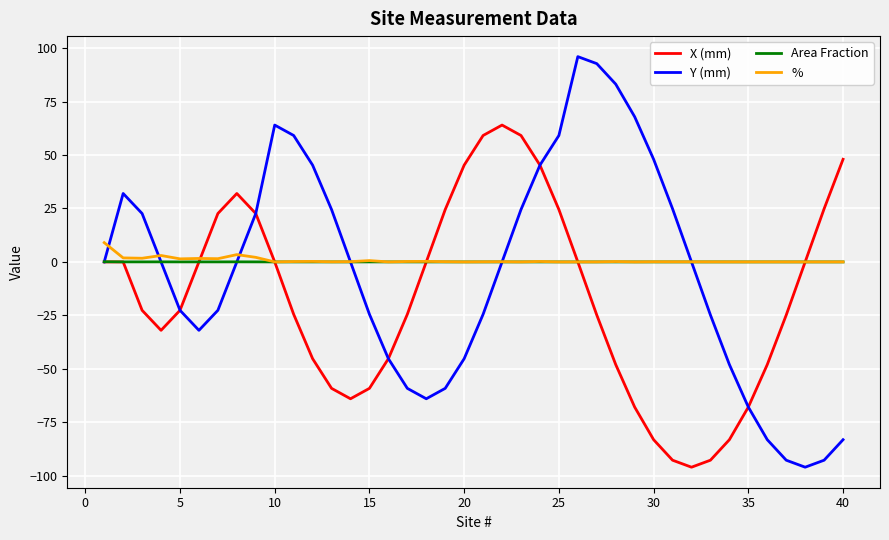

How many series are shown in this chart?

4